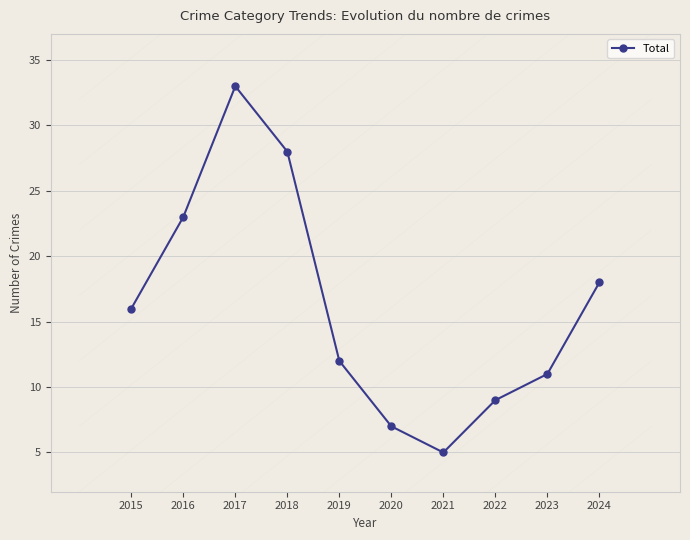

What is the sum of all values?

162